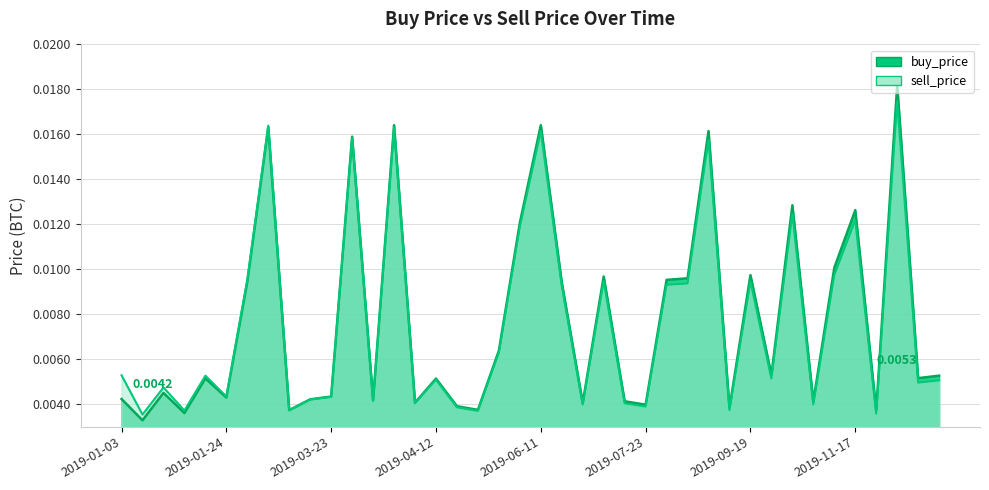

What is the label of the 29th point from the left?

2019-09-11